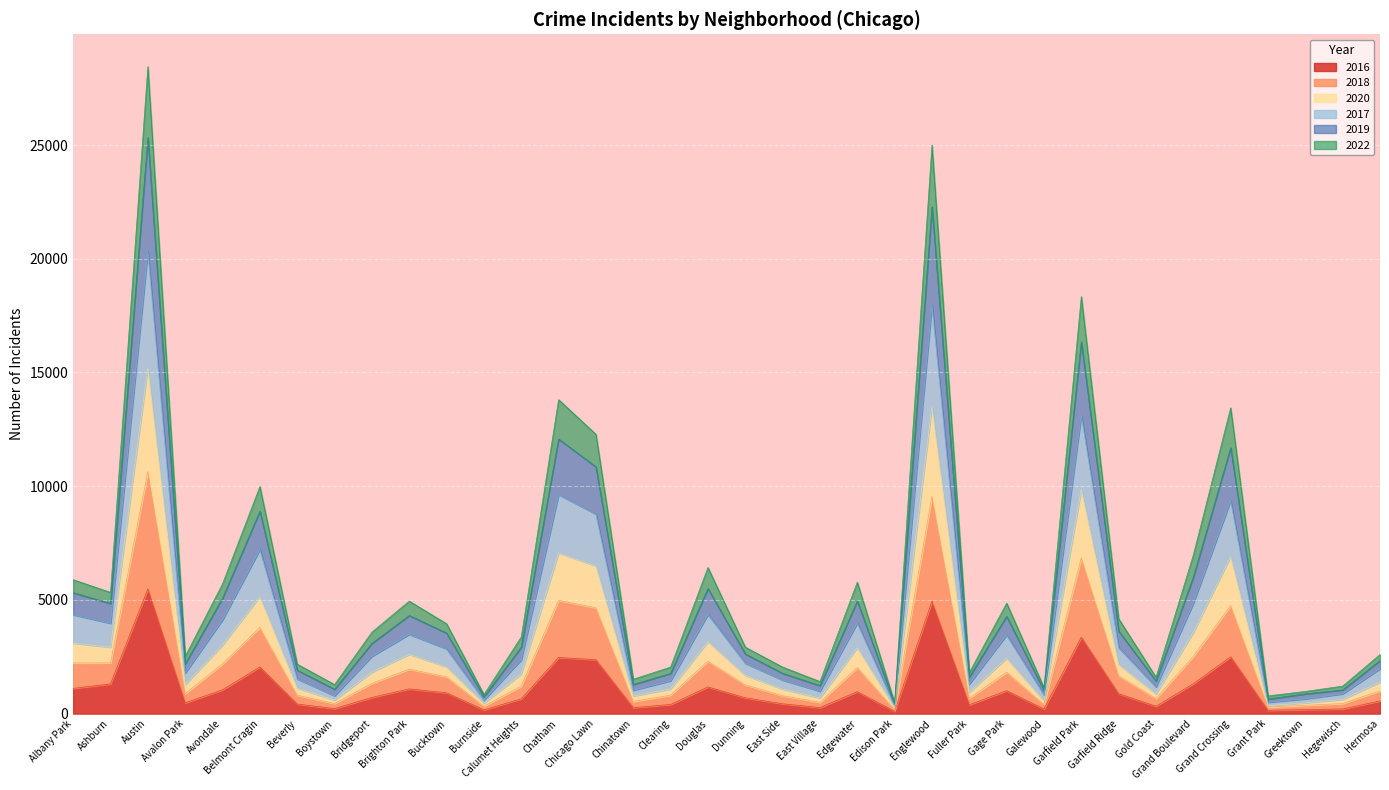

What is the label of the 18th point from the right?

Dunning